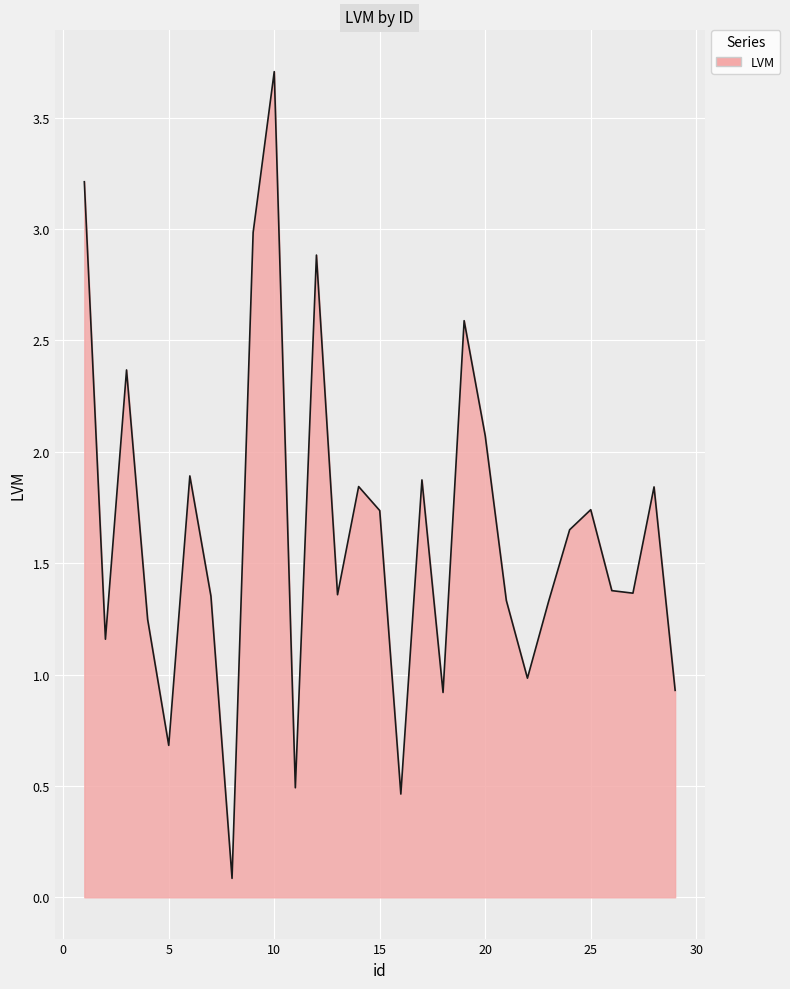

What is the greatest value displayed?

3.7